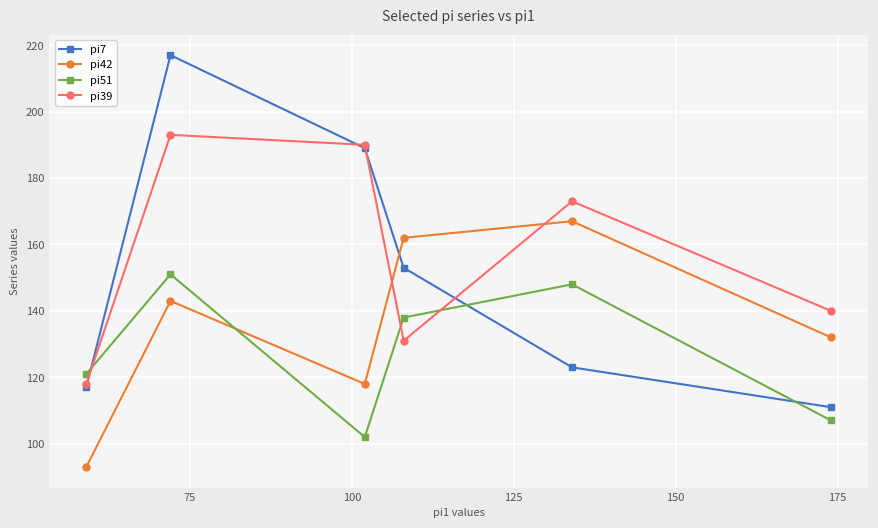

What is the value of the pi42 point at the 5th from the left?

167